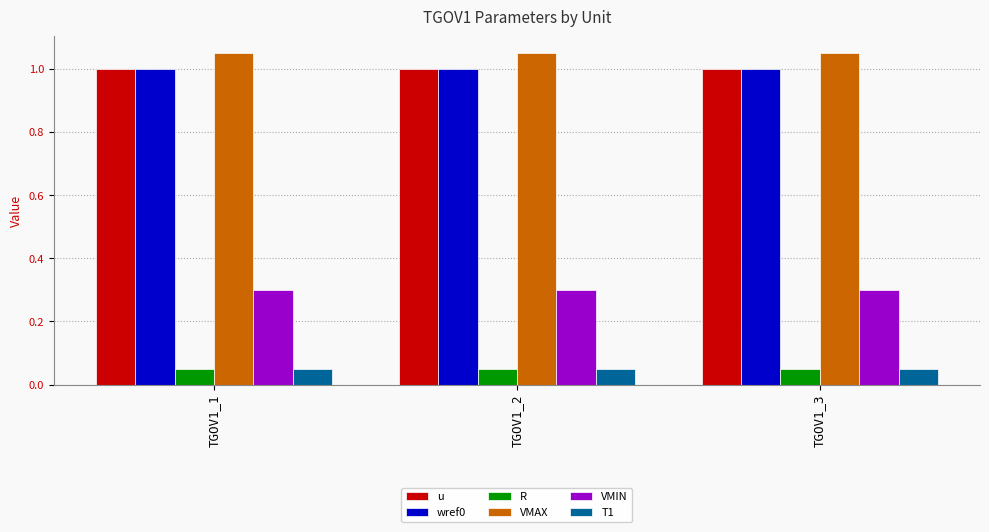

Which series has the largest total across all categories?

VMAX